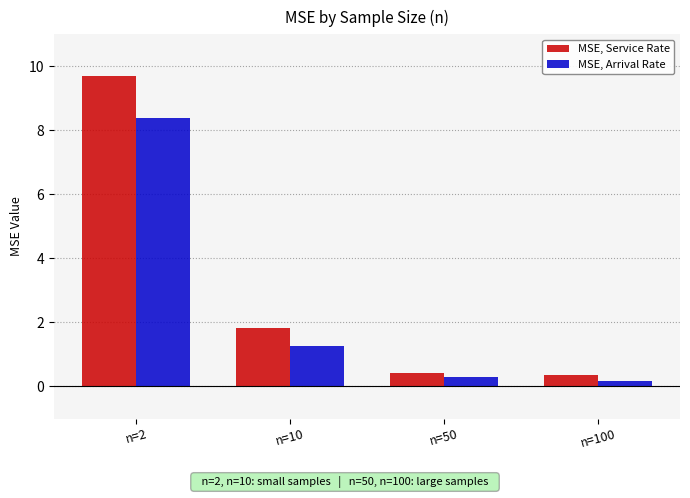

Where does the MSE, Arrival Rate series first go above 1?

n=2